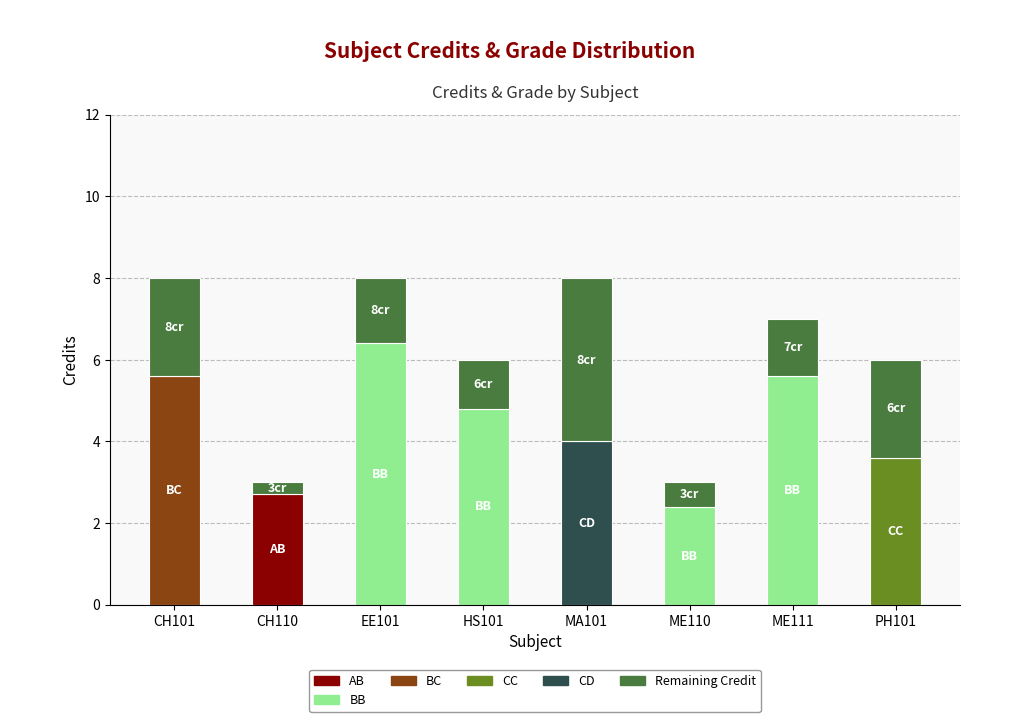

What is the total value across all series at MA101?

8.0